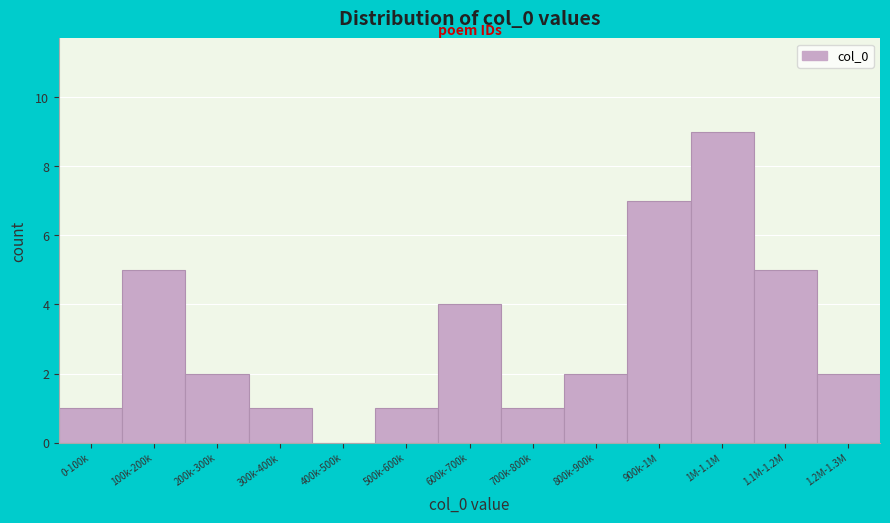

Reading left to right, what are all the values shown in this chart?

0-100k=1	100k-200k=5	200k-300k=2	300k-400k=1	400k-500k=0	500k-600k=1	600k-700k=4	700k-800k=1	800k-900k=2	900k-1M=7	1M-1.1M=9	1.1M-1.2M=5	1.2M-1.3M=2